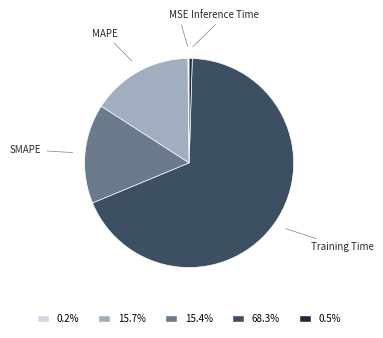

Combined, do MAPE and Inference Time account for over 50%?

No